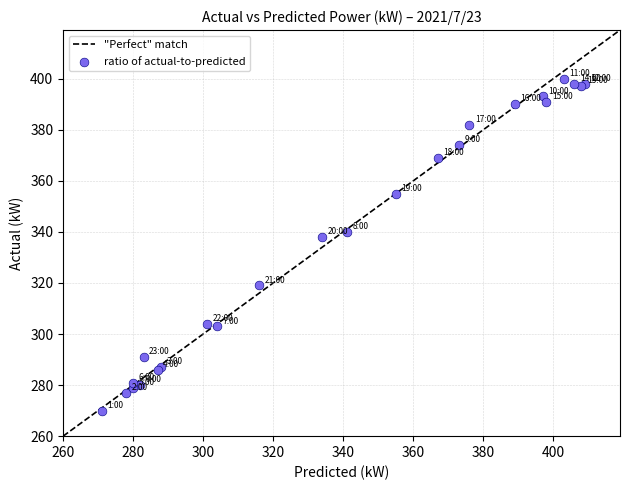

What Y value in the scatter plot is closest to 335?

338